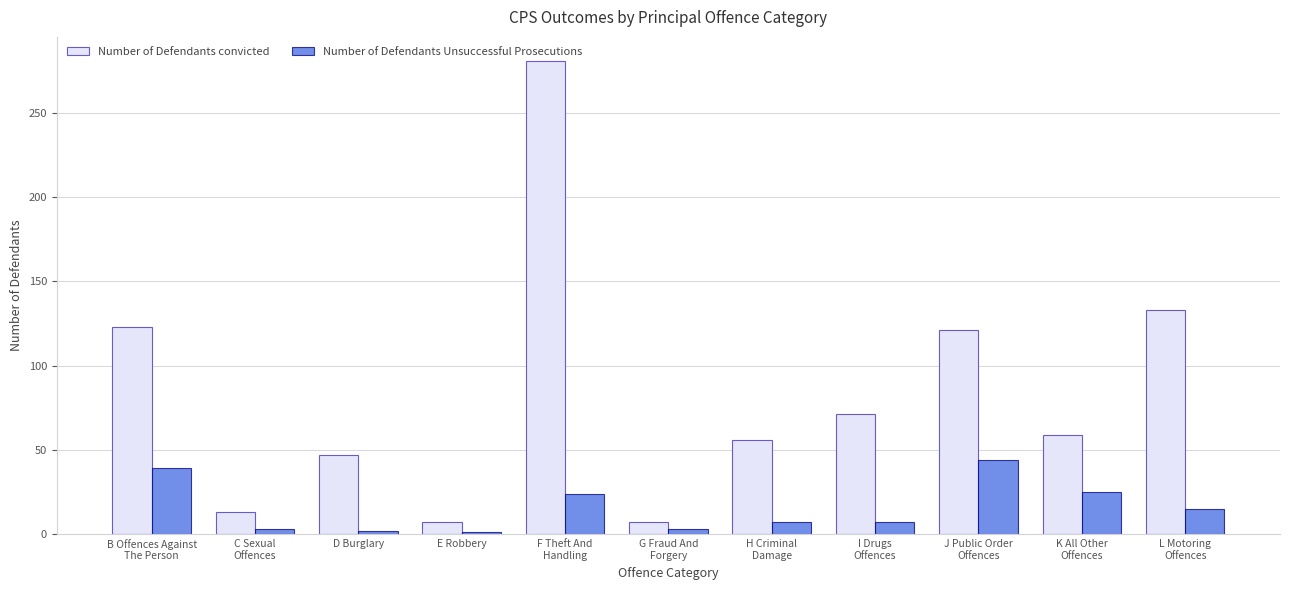

What is the value of the Number of Defendants convicted bar at the 4th from the left?

7